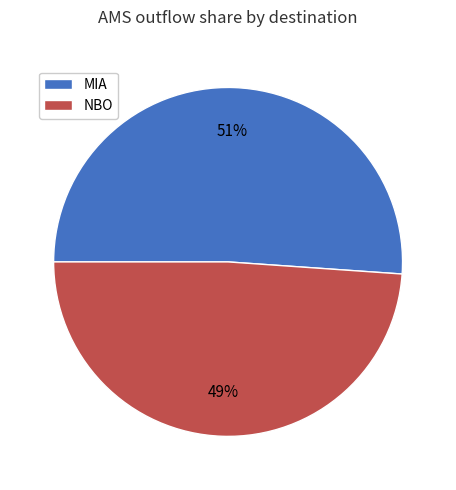

To the nearest percent, what is the difference between the largest and smallest slice percentages?

2%